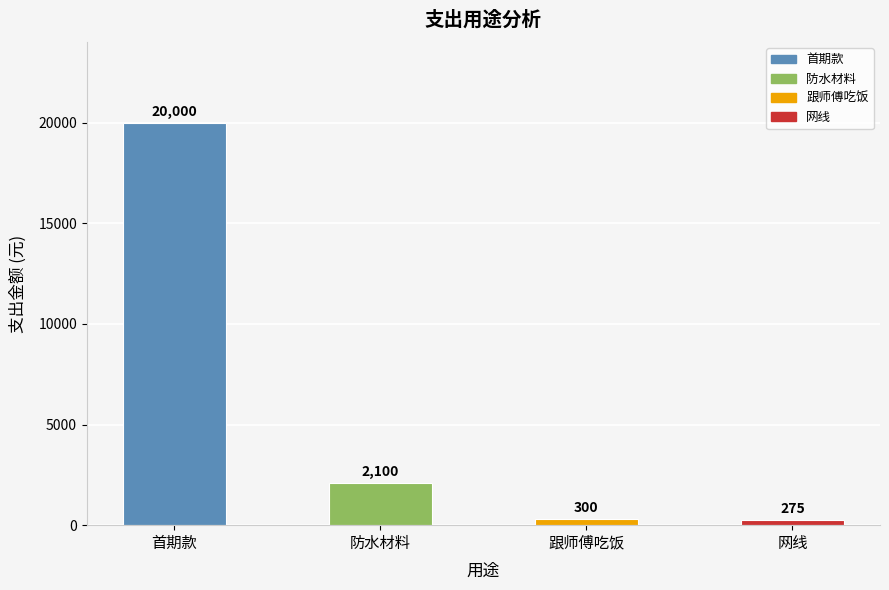

What is the sum of the values at 跟师傅吃饭 and 网线?

575